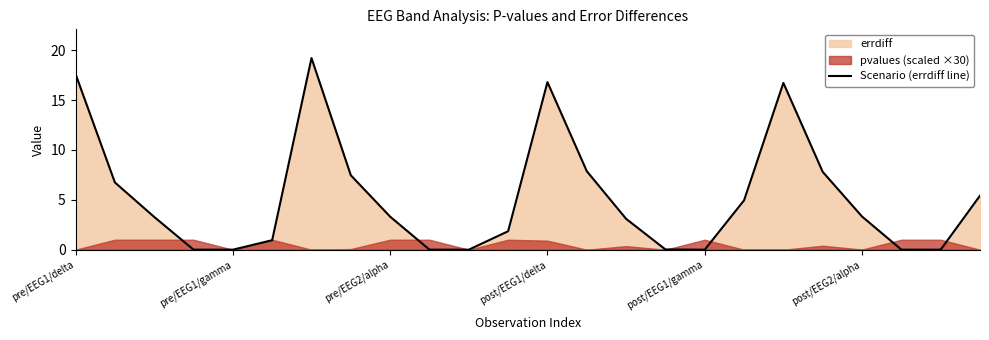

How many categories are shown in the chart?

24